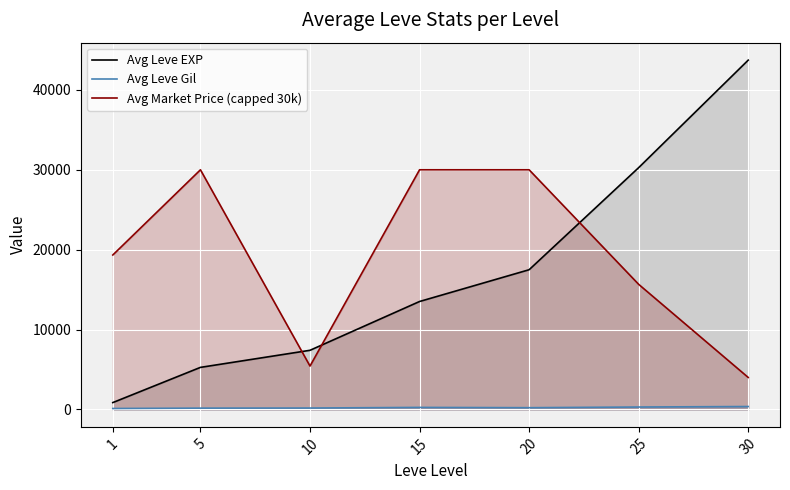

Which has a higher value, 5 or 30?

30